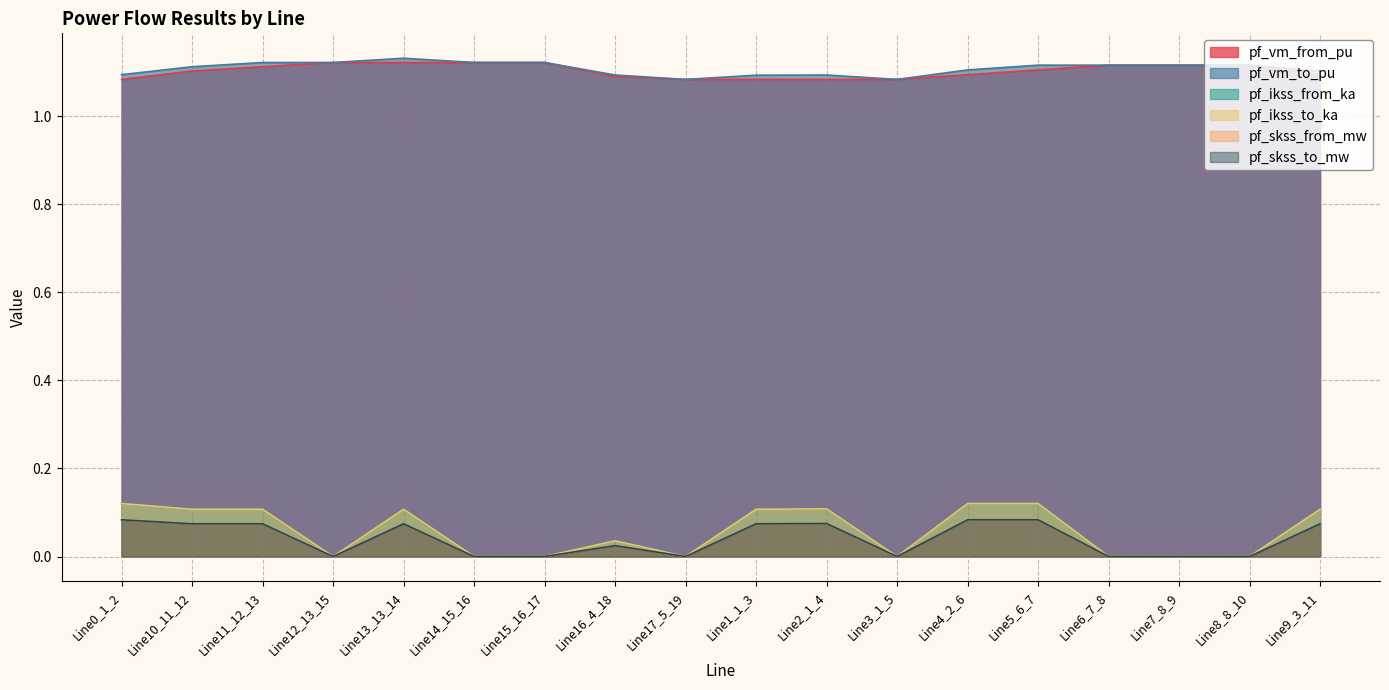

What is the label of the 17th point from the right?

Line10_11_12